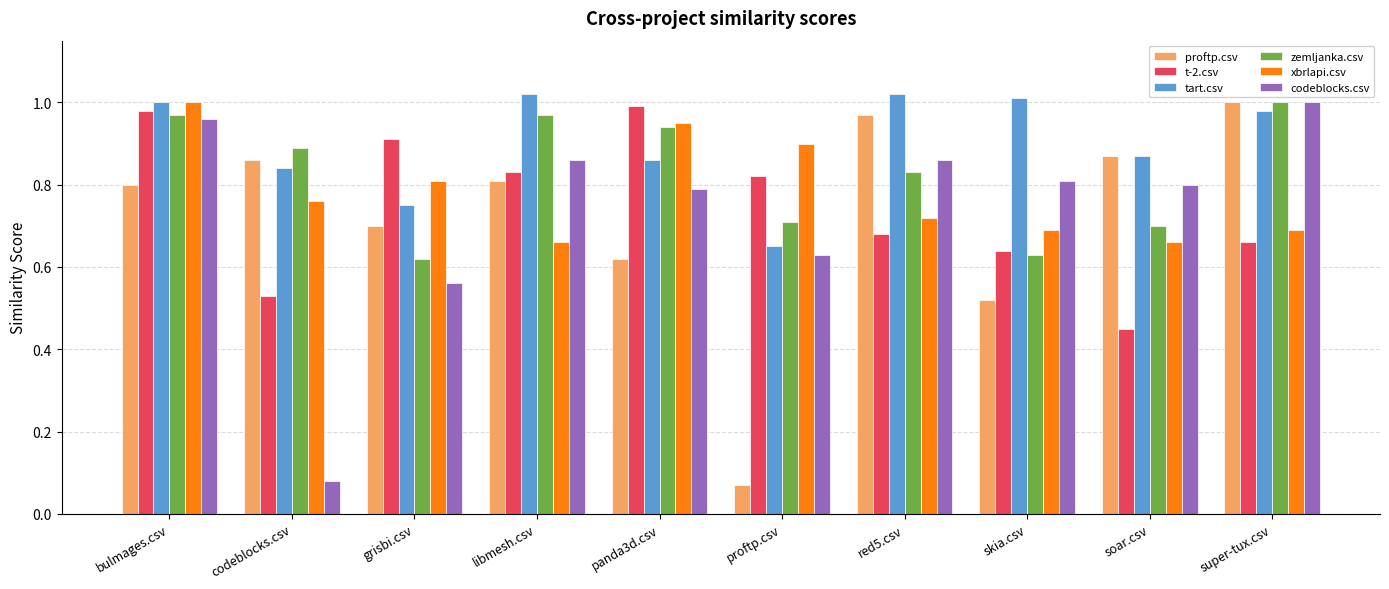

What is the difference between the highest and lowest values at red5.csv?

0.3